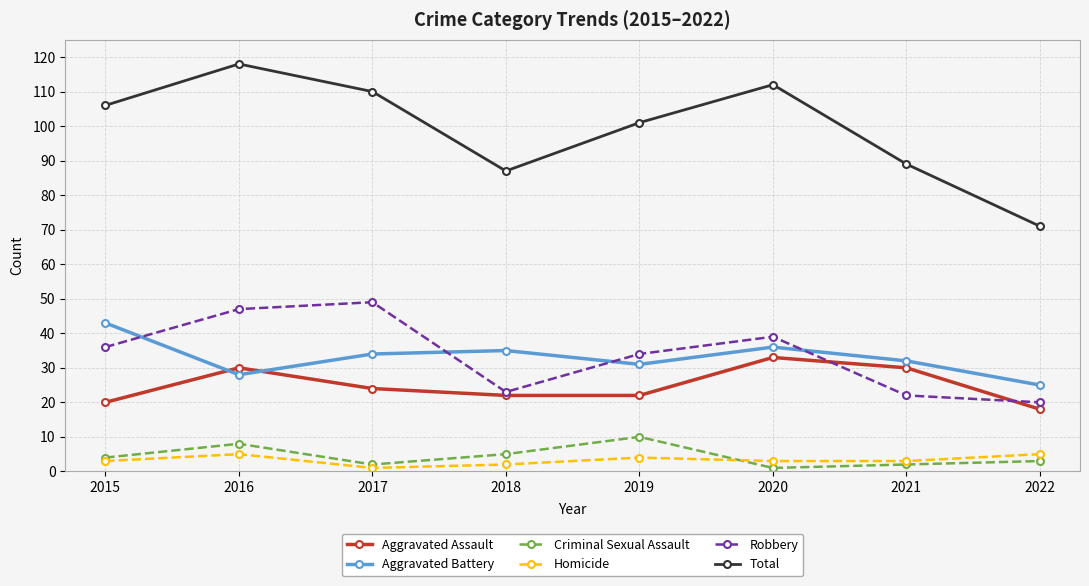

True or false: Aggravated Battery has a value of 32 at 2021.

True